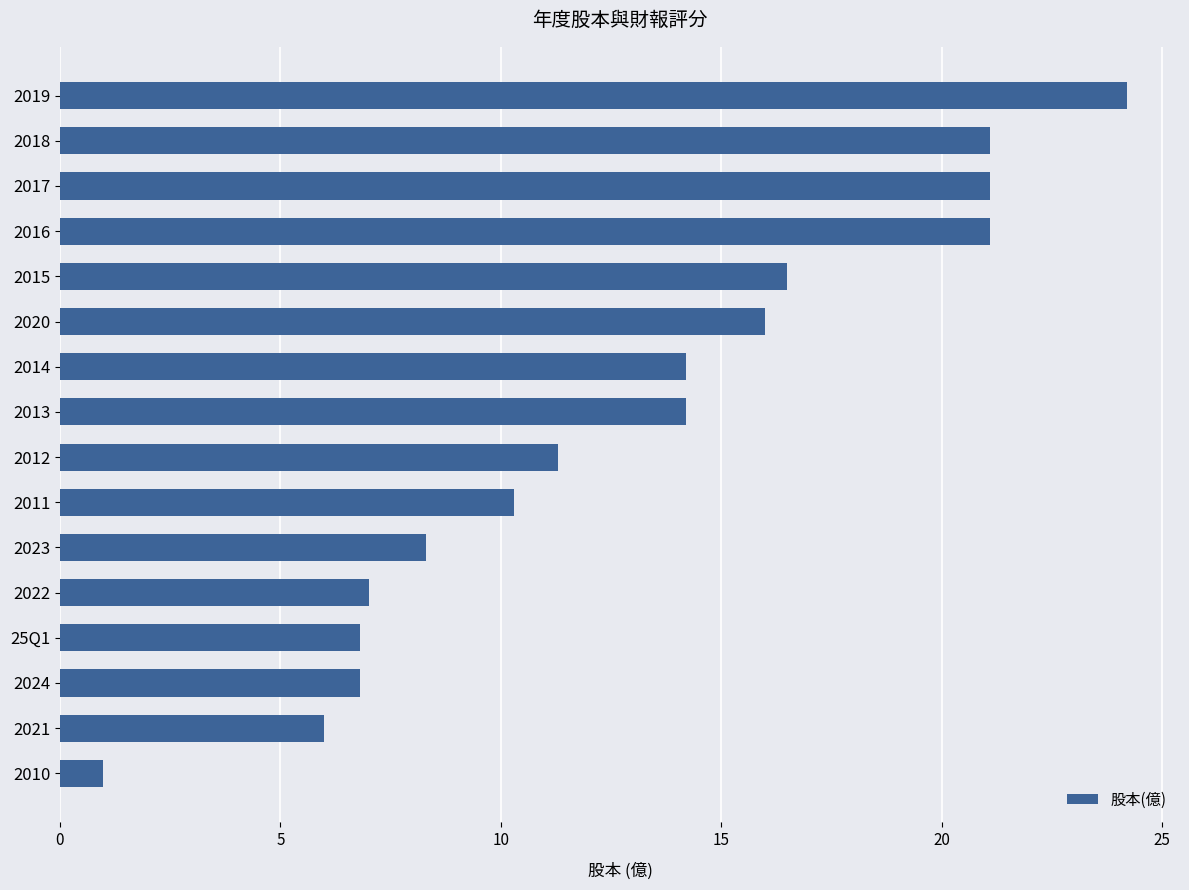

Between 2021 and 2011, which is larger?

2011